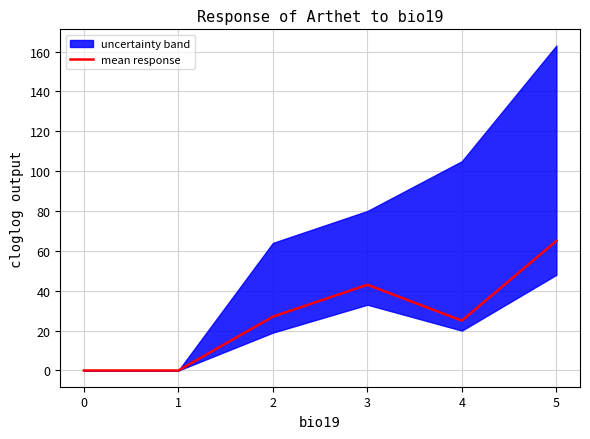

The value of mean response at 1 is -40. True or false?

False